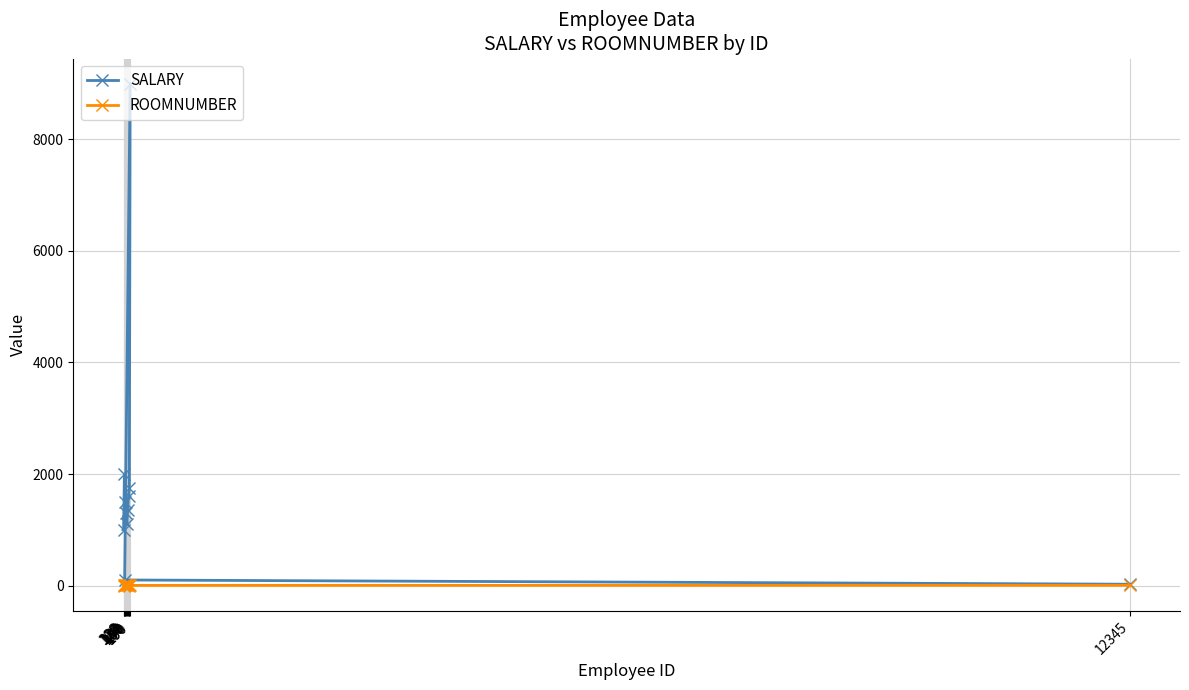

How many lines are shown in the chart?

2